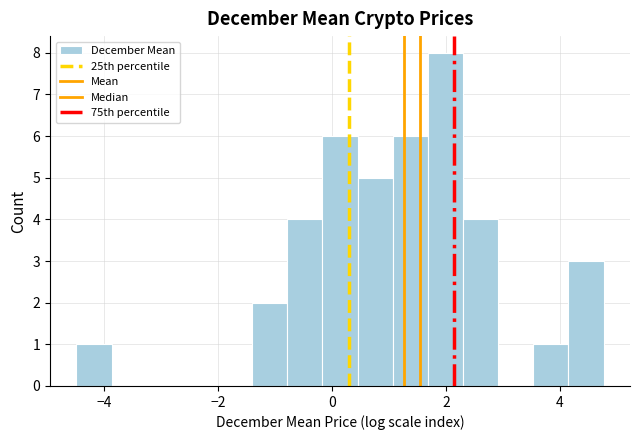

Read against the x-axis, roughly where is the centre of the tallest bar?

2.0